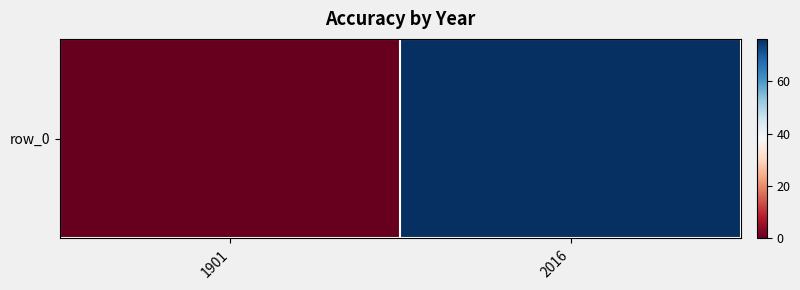

Rank the categories by value from lowest to highest.

1901, 2016